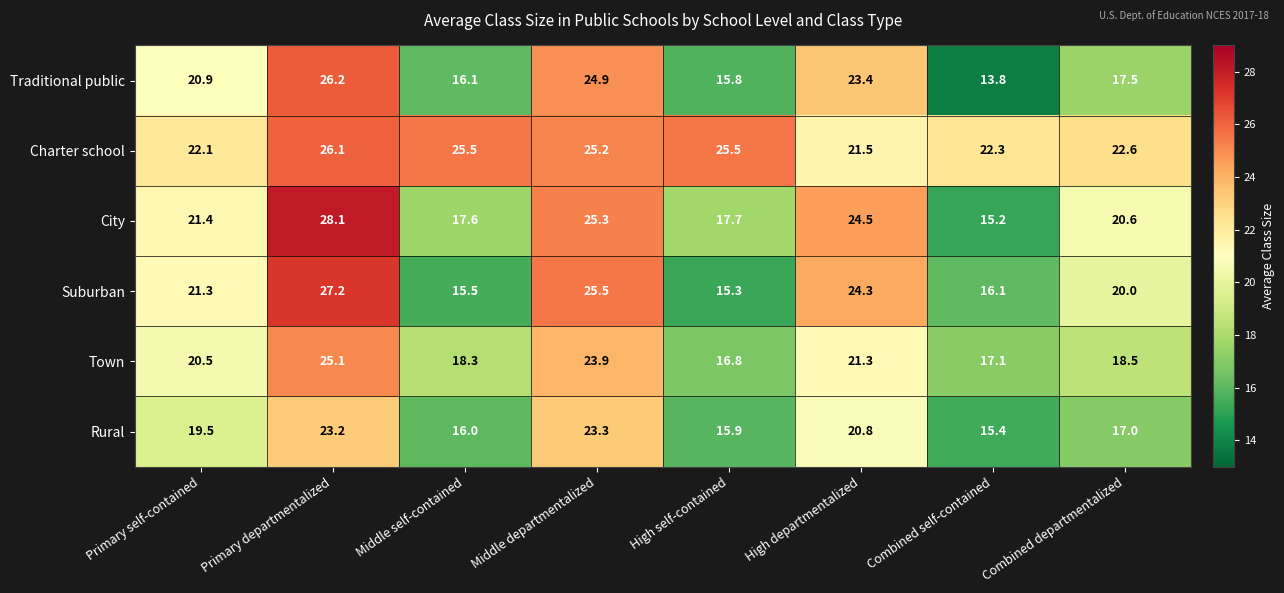

Which series has the widest spread of values?

City